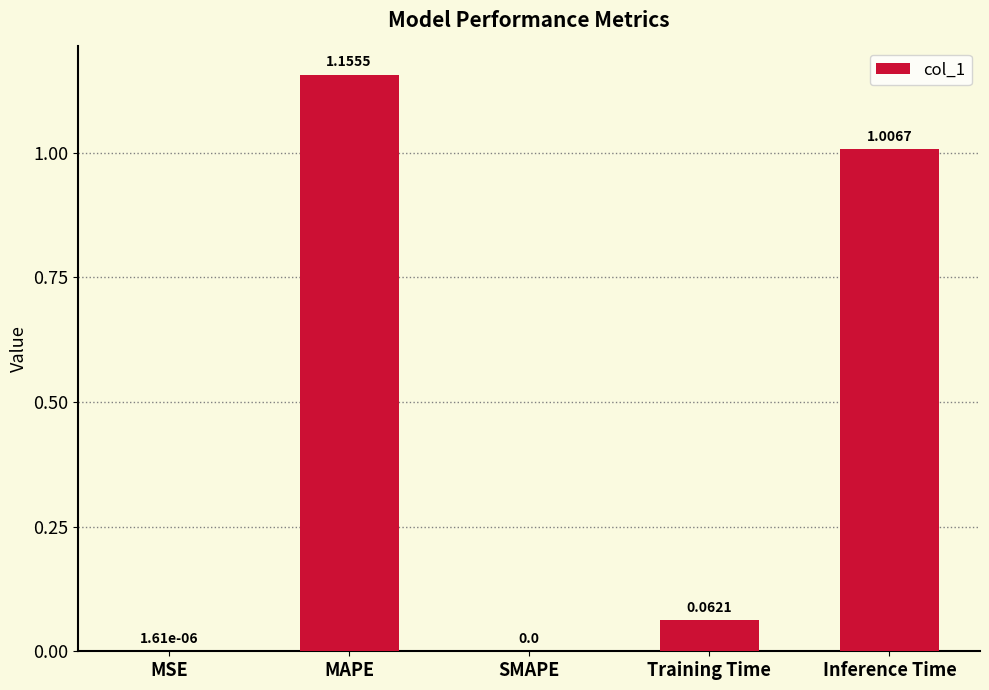

What is the sum of all values?

2.2